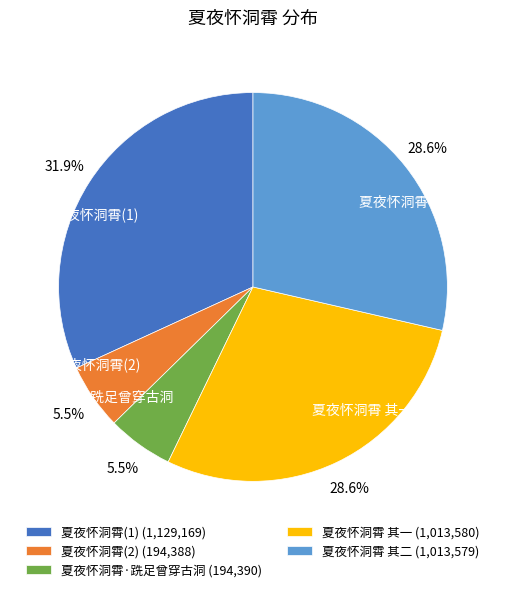

What is the total percentage of 夏夜怀洞霄·跣足曾穿古洞 and 夏夜怀洞霄 其一?

34.1%